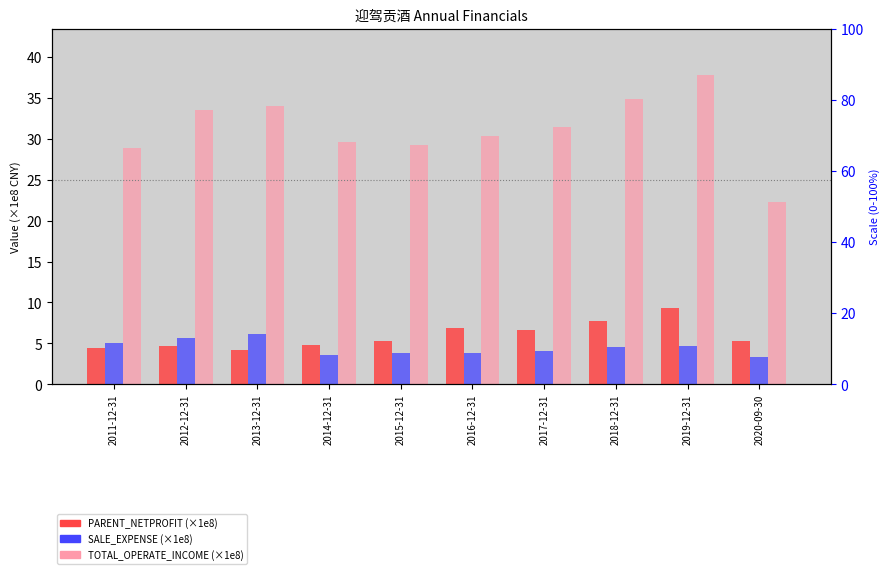

The PARENT_NETPROFIT (×1e8) series shows 11.3 at 2018-12-31. True or false?

False